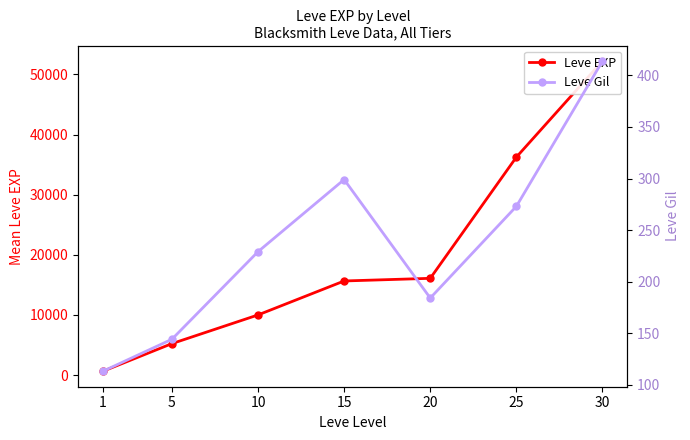

Which category has the highest value in the Leve EXP series?

30